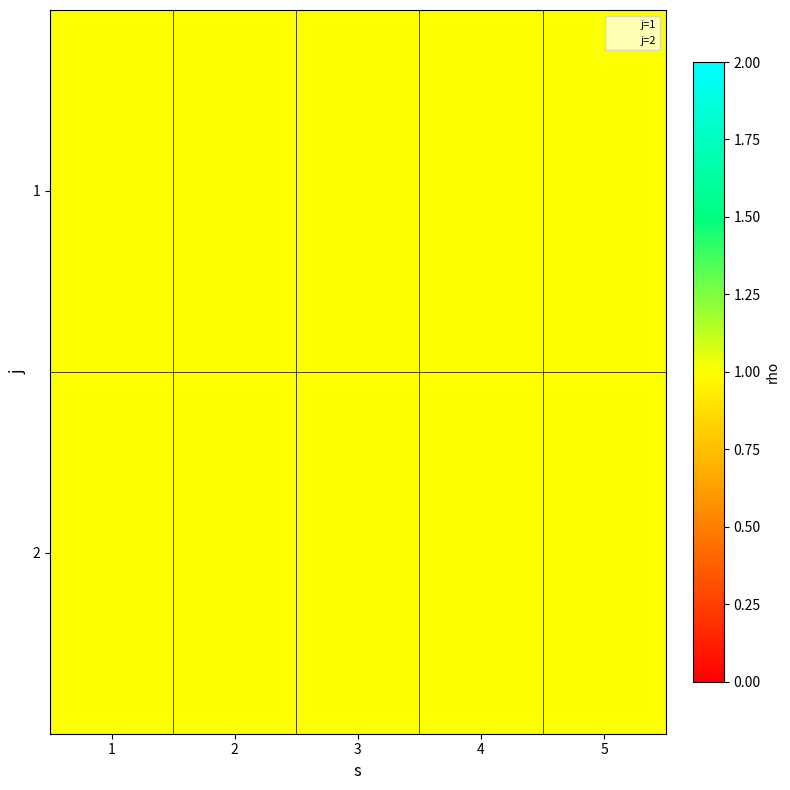

At how many categories does at least one series exceed 0?

5